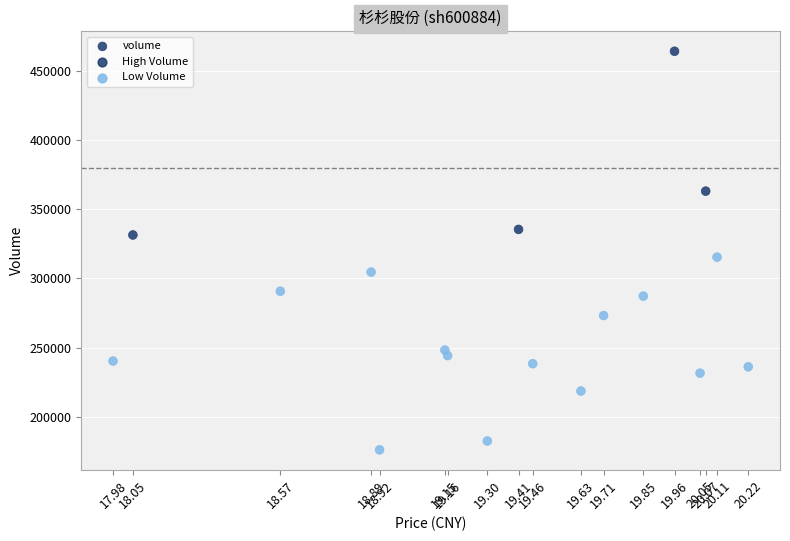

What Y value in the scatter plot is closest to 320154?

315393